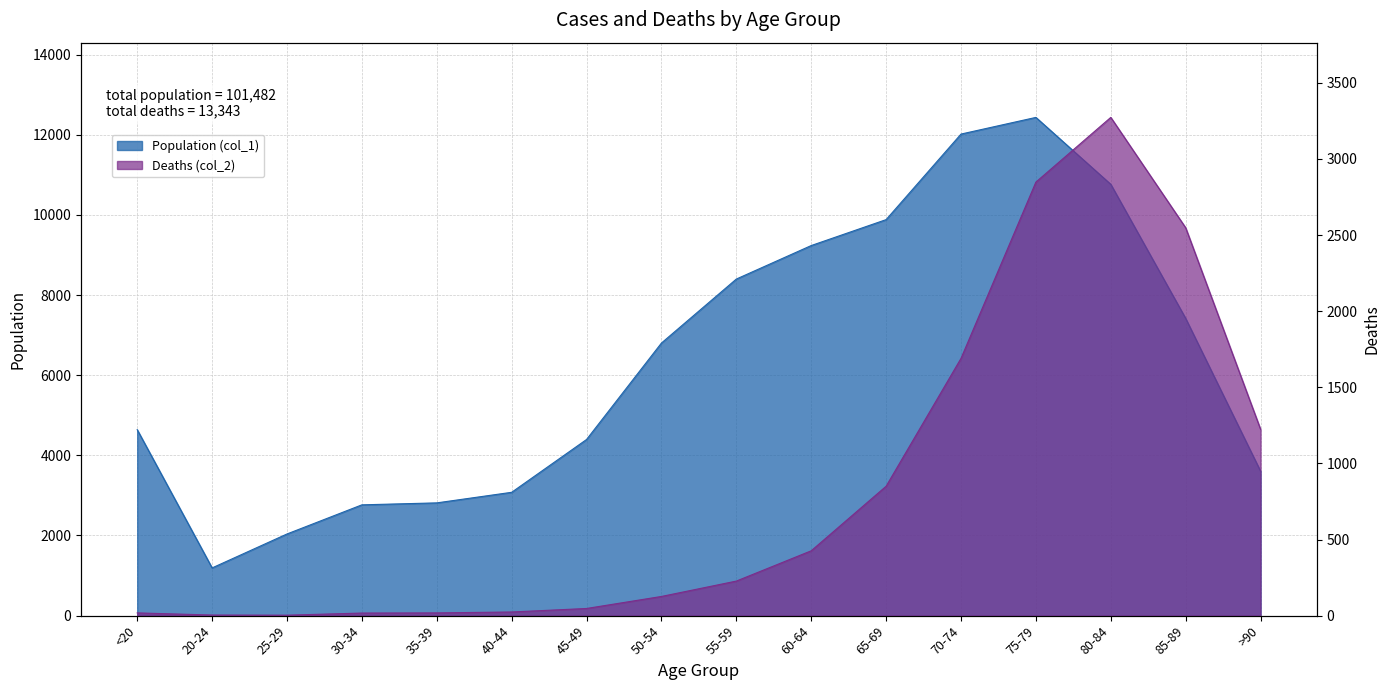

What is the maximum value for Deaths (col_2)?

3273